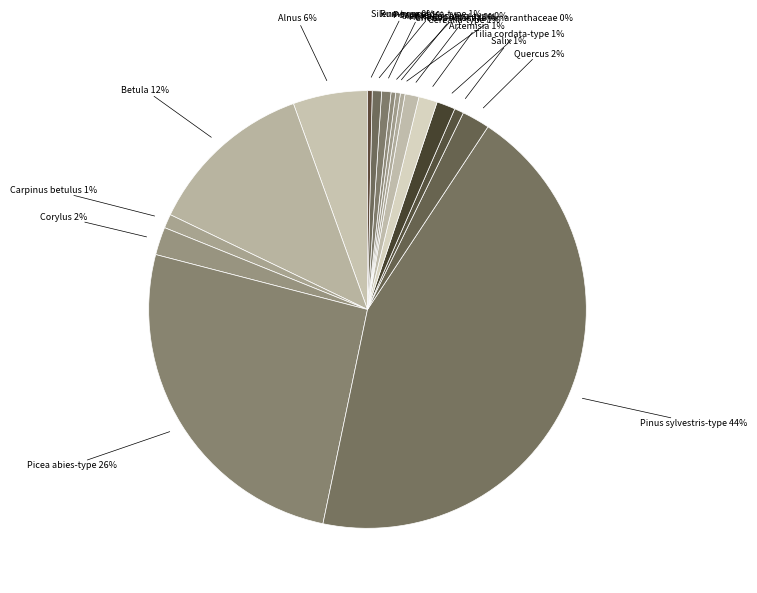

Does any single category account for the majority?

No